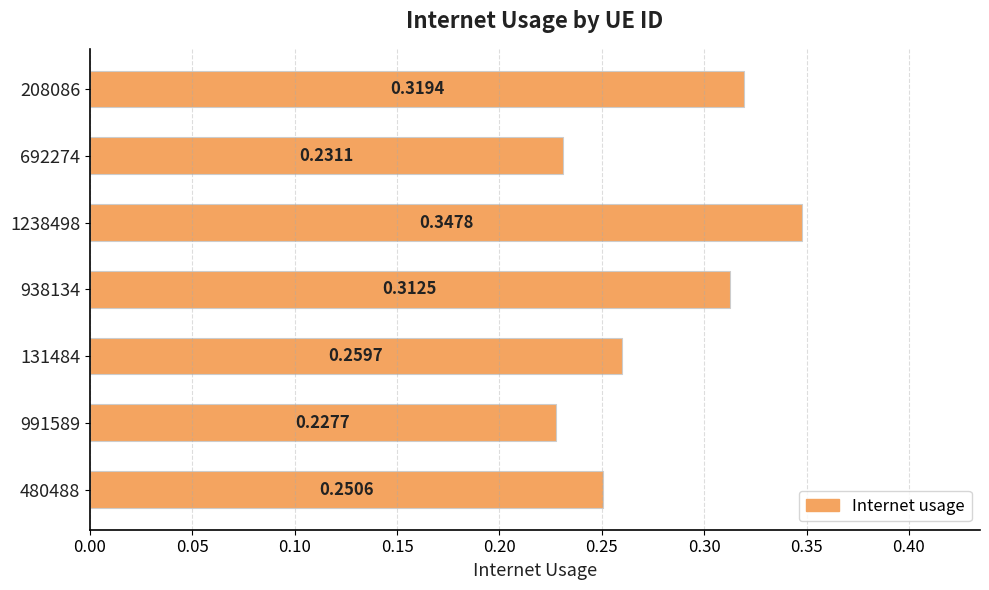

What is the difference between the maximum and minimum values?

0.1